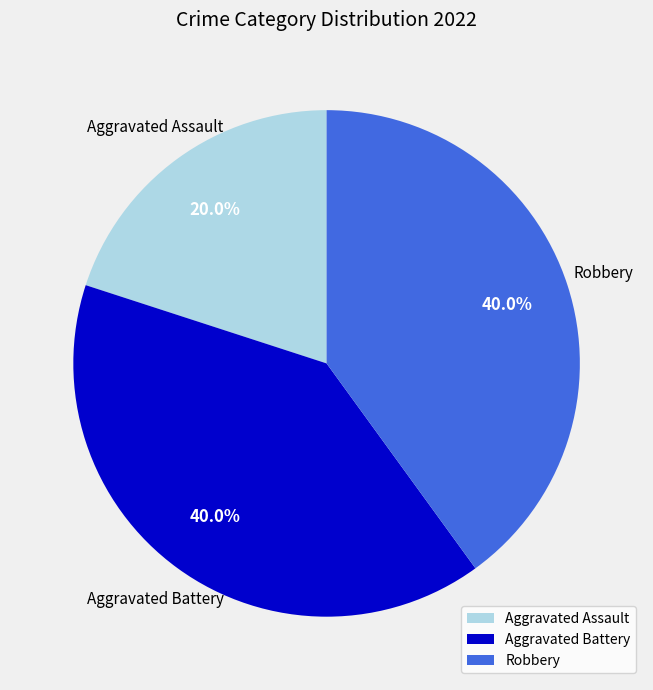

What is the ratio of the value at Aggravated Battery to the value at Robbery?

1.0